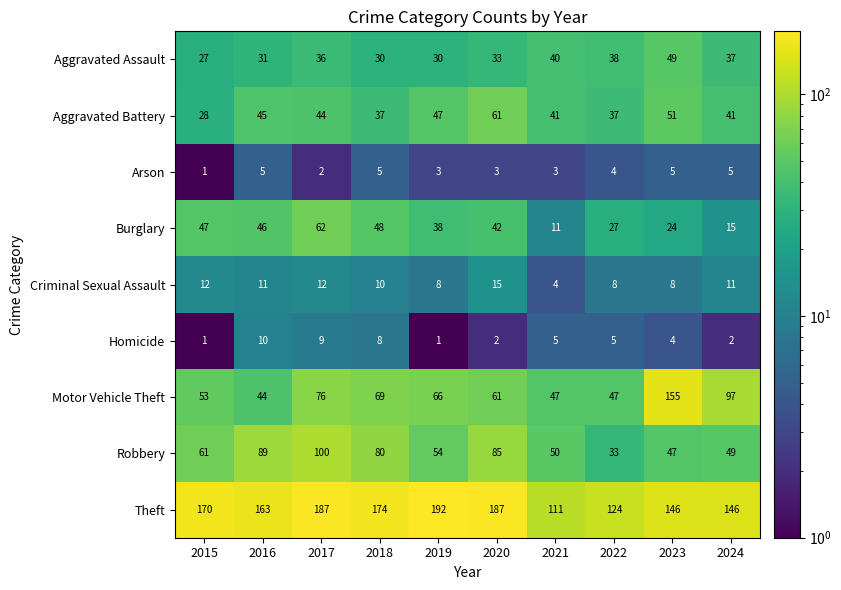

Where is Motor Vehicle Theft nearest to the value 99?

2024